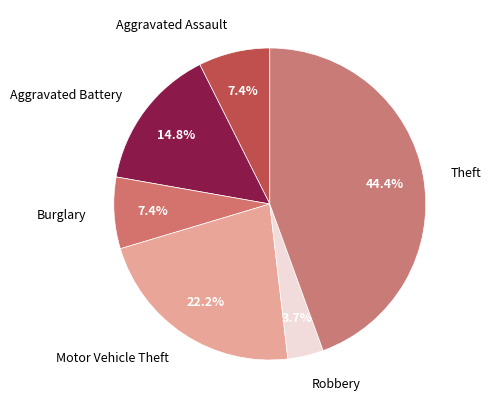

To the nearest percent, what portion does Aggravated Battery represent?

15%